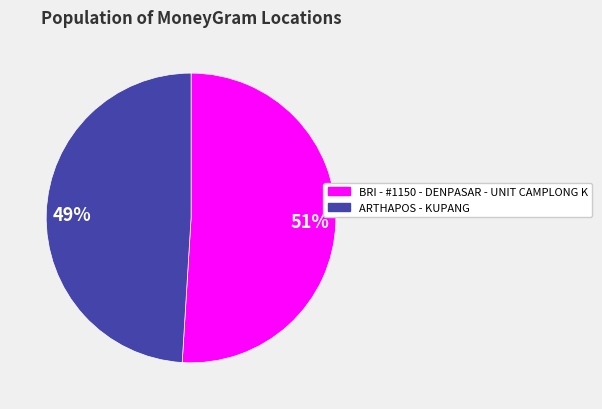

Does ARTHAPOS - KUPANG represent more than half of the total?

No